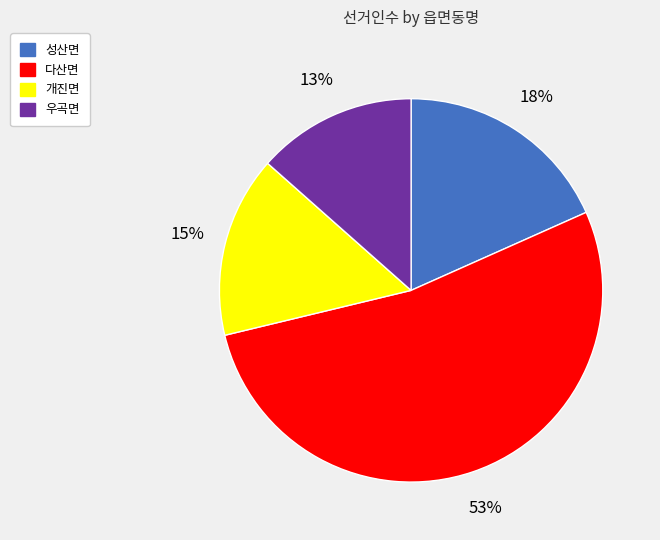

The 개진면 slice represents 23% of the pie. True or false?

False